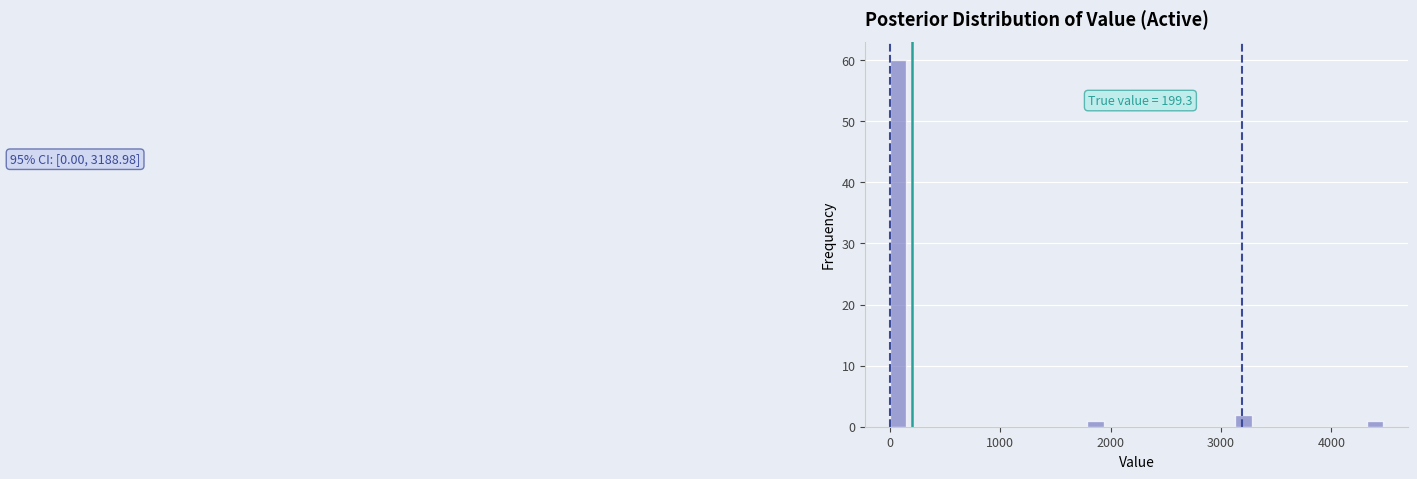

Around what value on the x-axis is the tallest bar? Give the approximate position of its centre, as read against the axis.

100